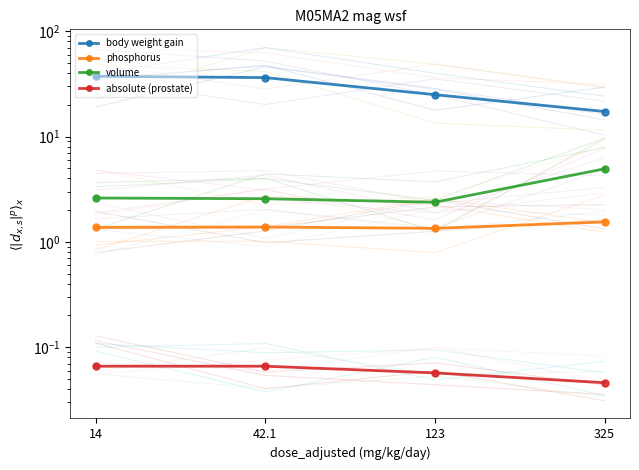

True or false: body weight gain has more than 1 interior local peaks.

False